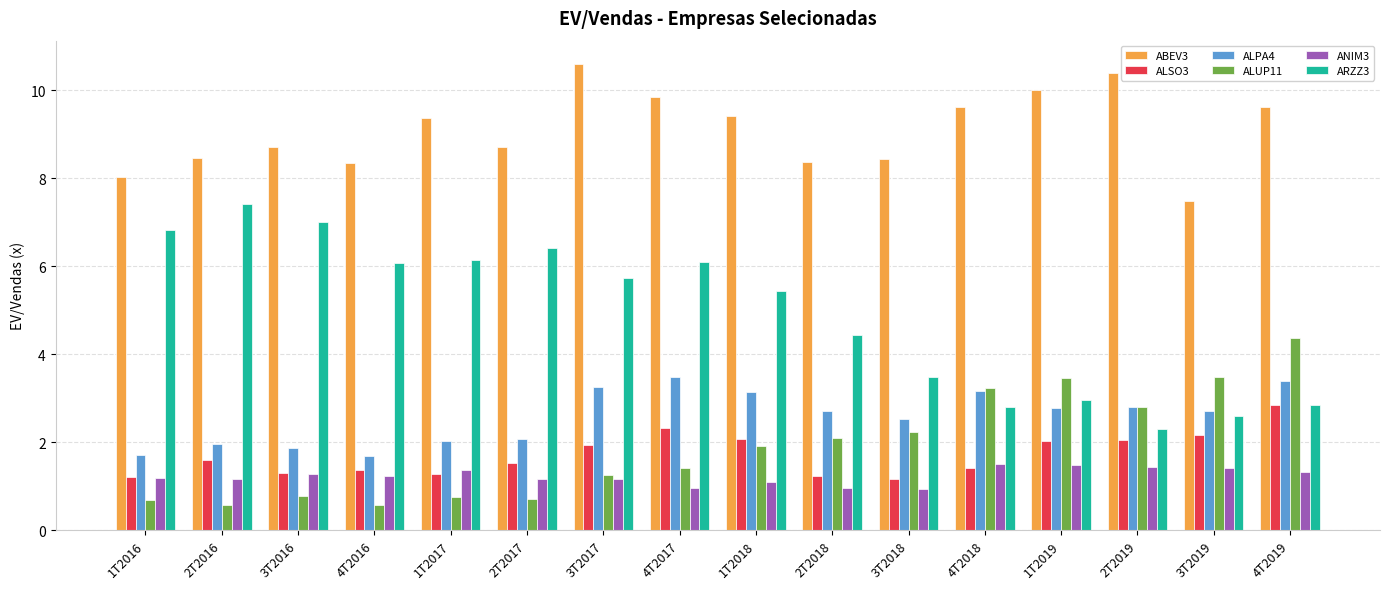

True or false: ALPA4 has a value of 3.1 at 1T2018.

True